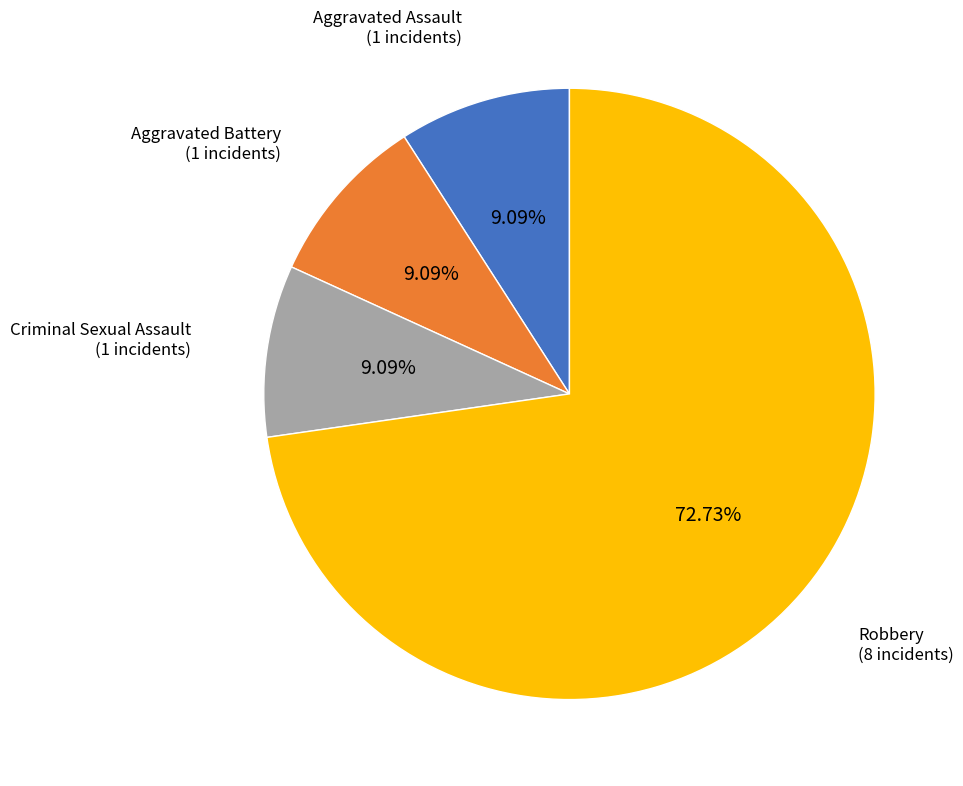

To the nearest percent, what percentage of the pie is Aggravated Assault?

9%